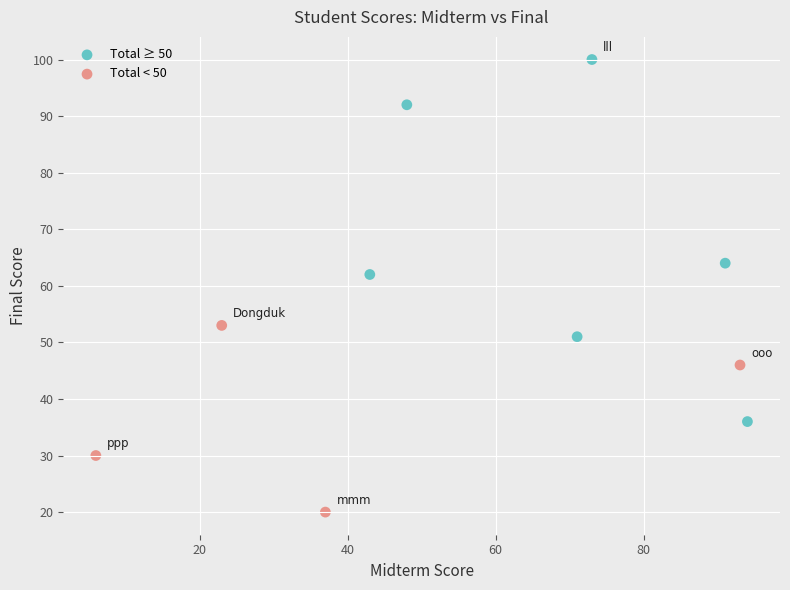

Which series reaches the minimum Y coordinate?

Total < 50